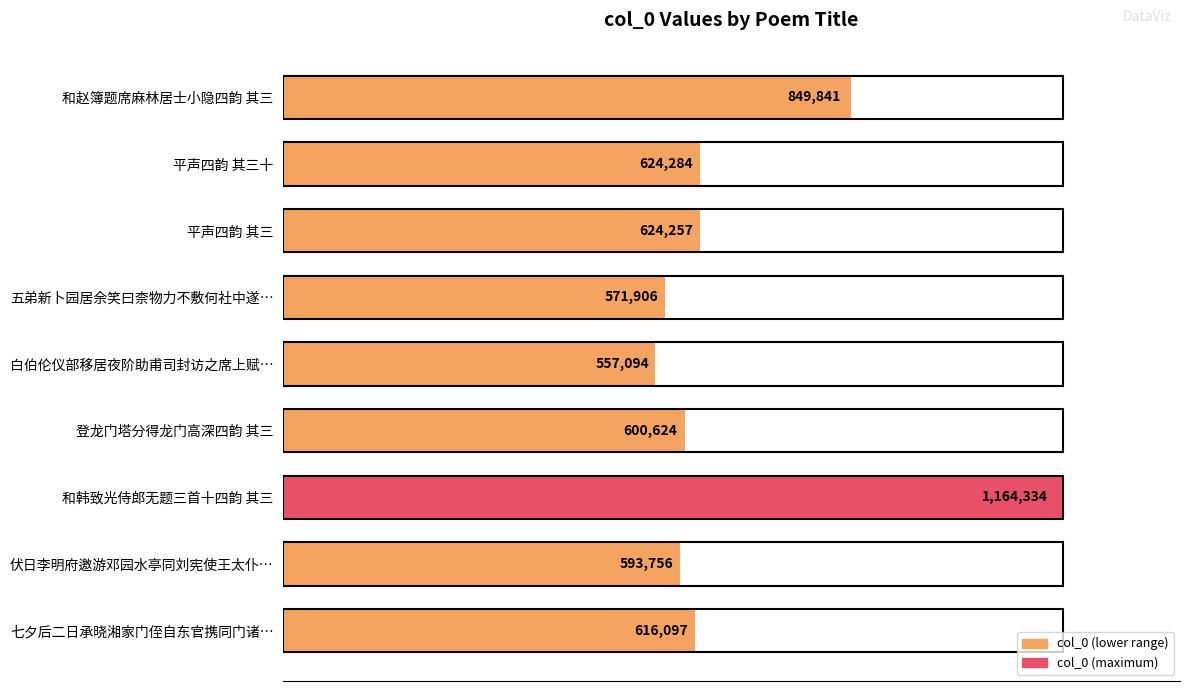

Which label corresponds to the smallest value in the chart?

白伯伦仪部移居夜阶助甫司封访之席上赋…